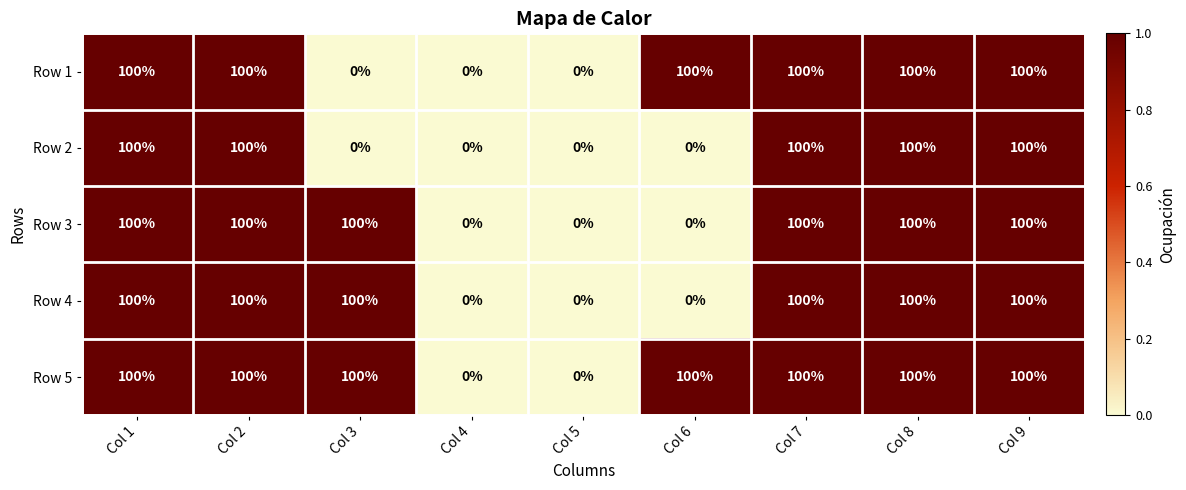

How many positive values does the Row 5 series have?

7